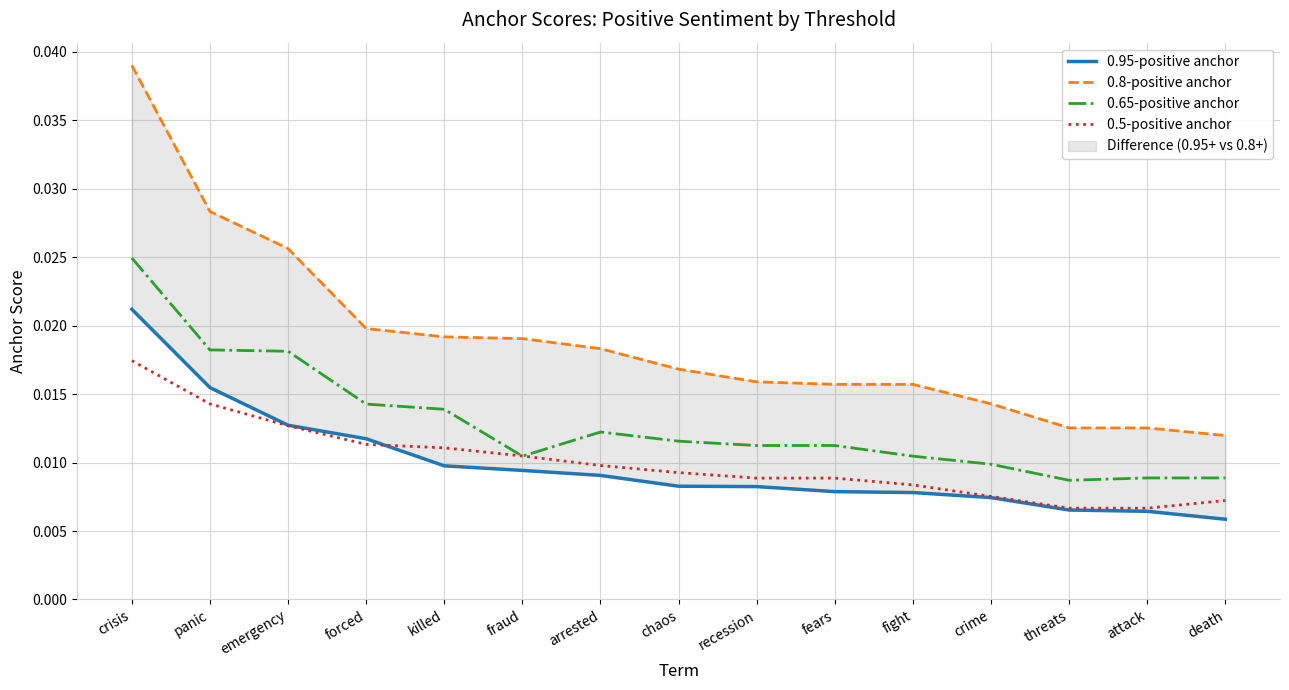

How many times do 0.95-positive anchor and 0.5-positive anchor cross each other?

1